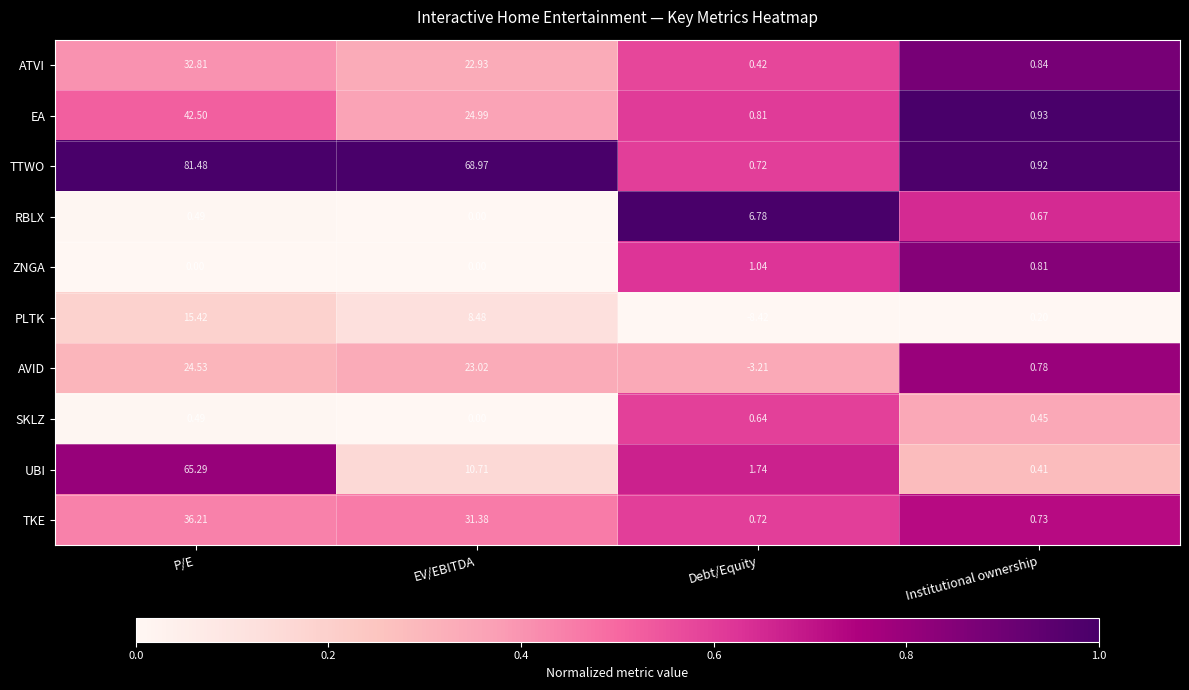

Which series has the largest range (max minus min)?

TTWO